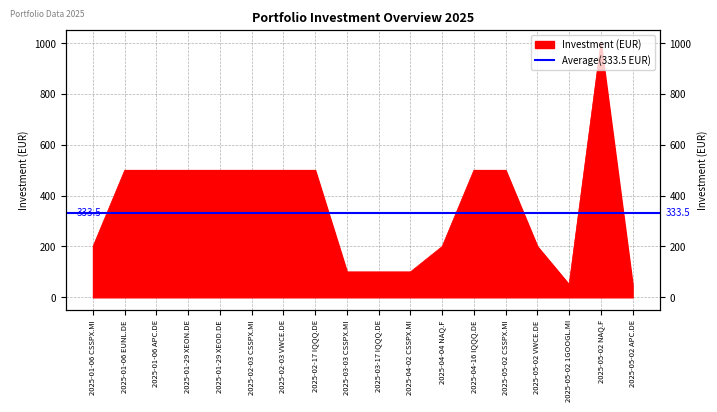

What is the difference between the values at 2025-01-06 CSSPX.MI and 2025-05-02 CSSPX.MI?

300.0